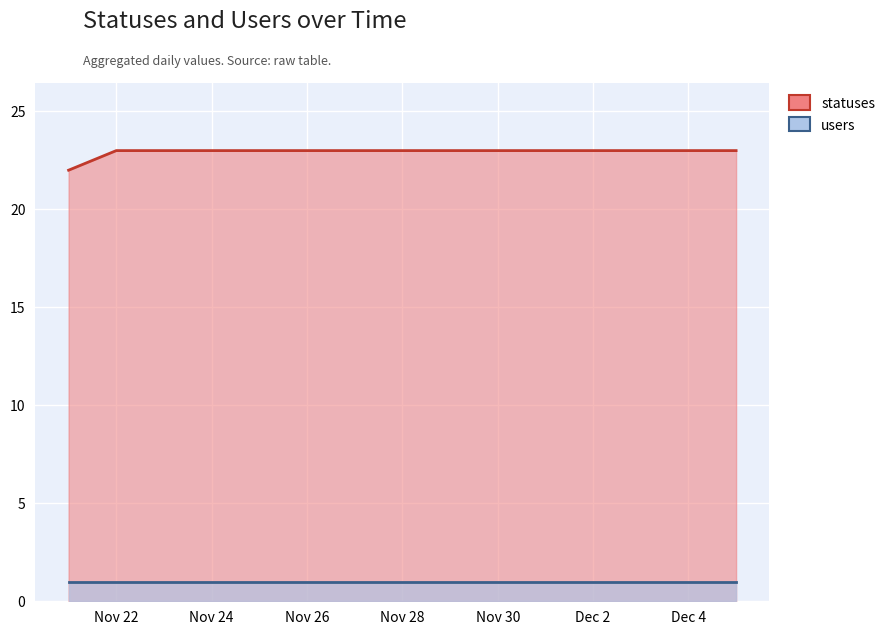

Which has a higher value, 2022-11-27 or 2022-11-25?

2022-11-27